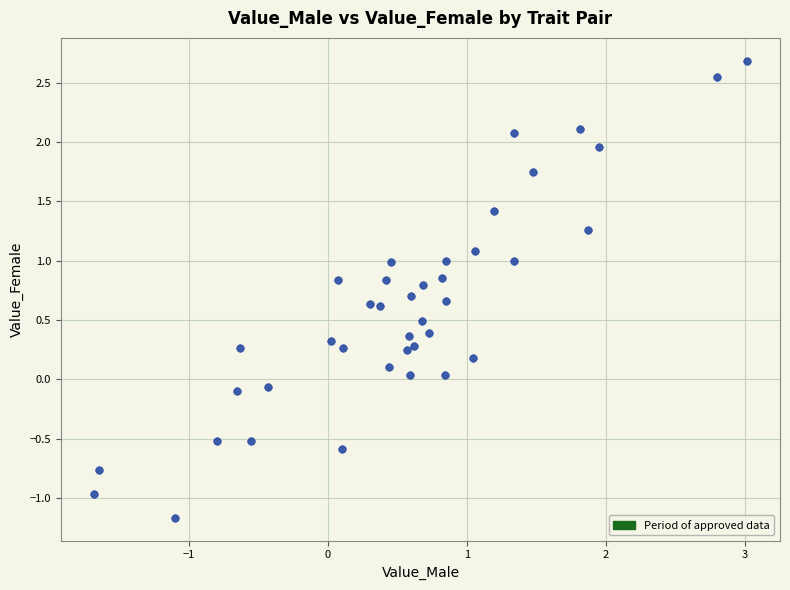

What is the range of X values (max minus min)?

4.7